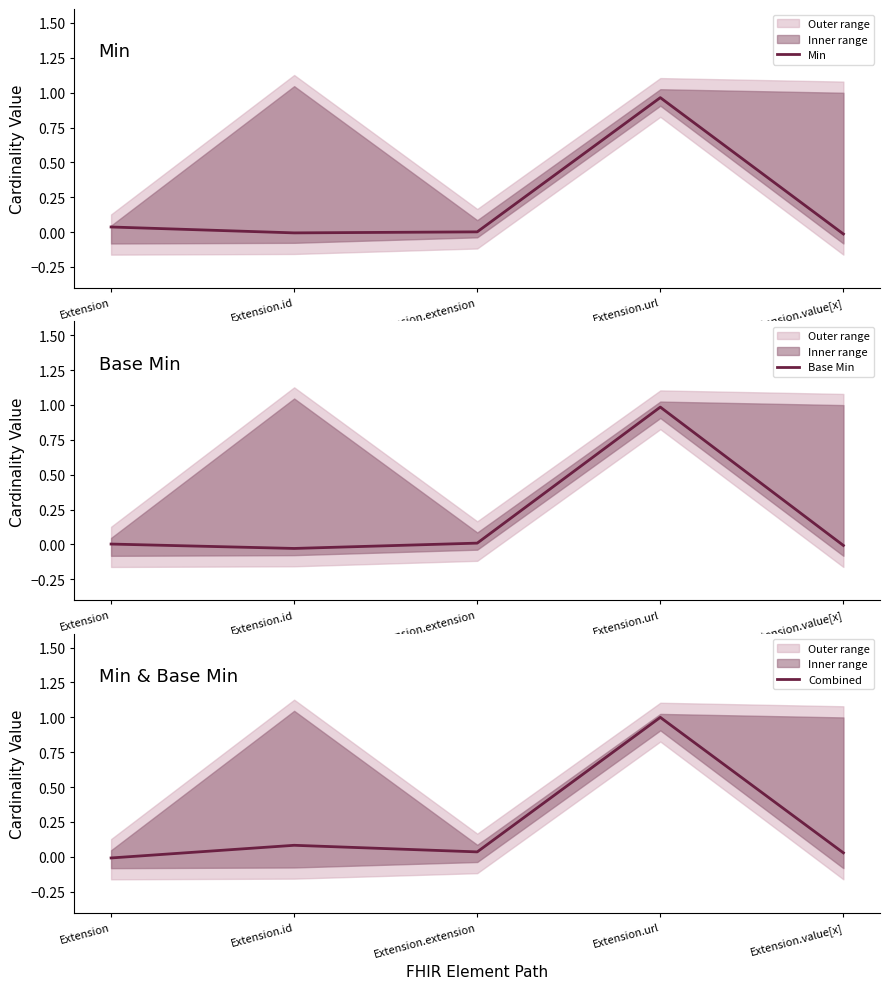

Which series ends up on top after the final intersection of Combined and Min?

Combined